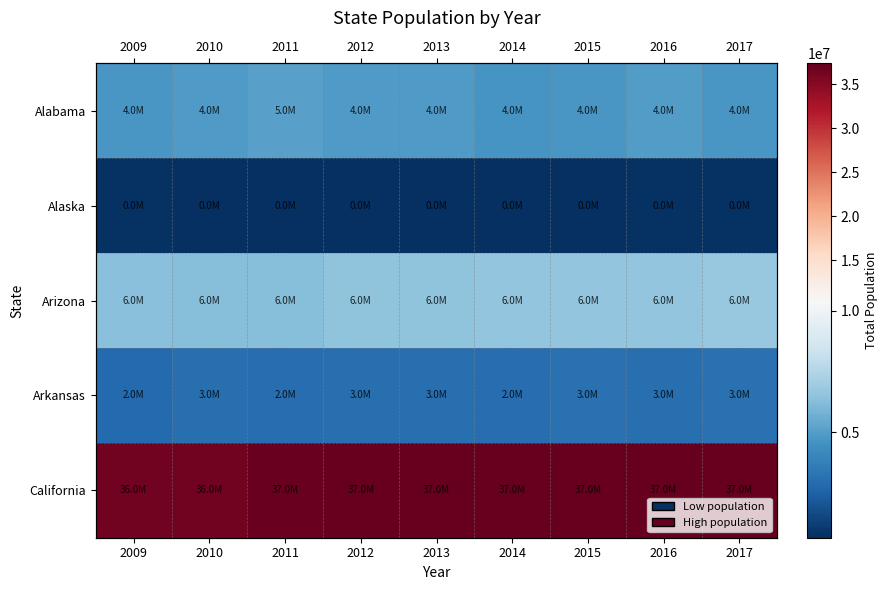

What is the difference between the highest and lowest values at 2010?

35697834